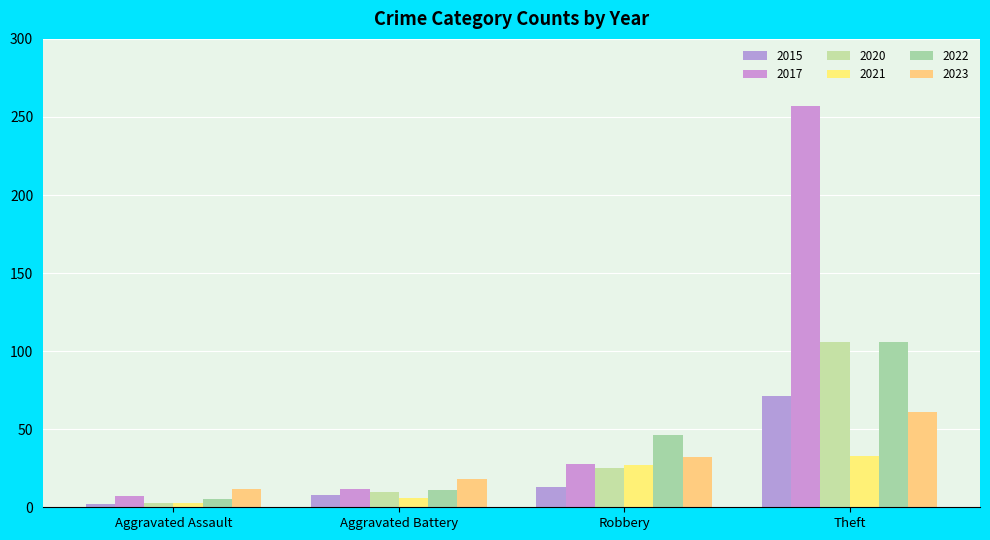

List the labels in order of 2023 value, smallest first.

Aggravated Assault, Aggravated Battery, Robbery, Theft